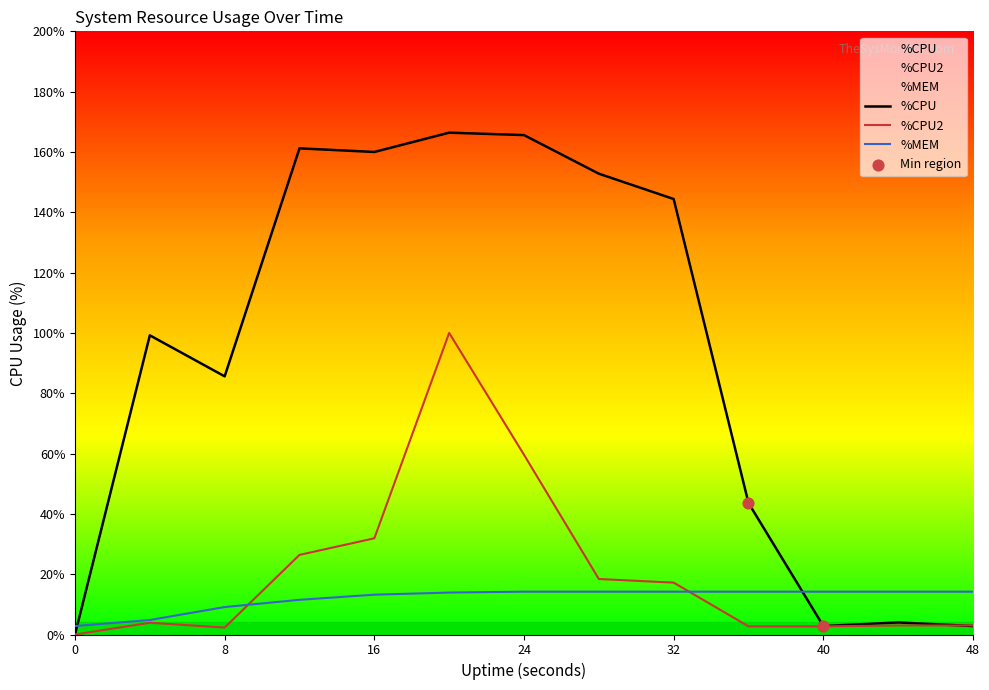

Which series has the largest Y range (max minus min)?

%CPU